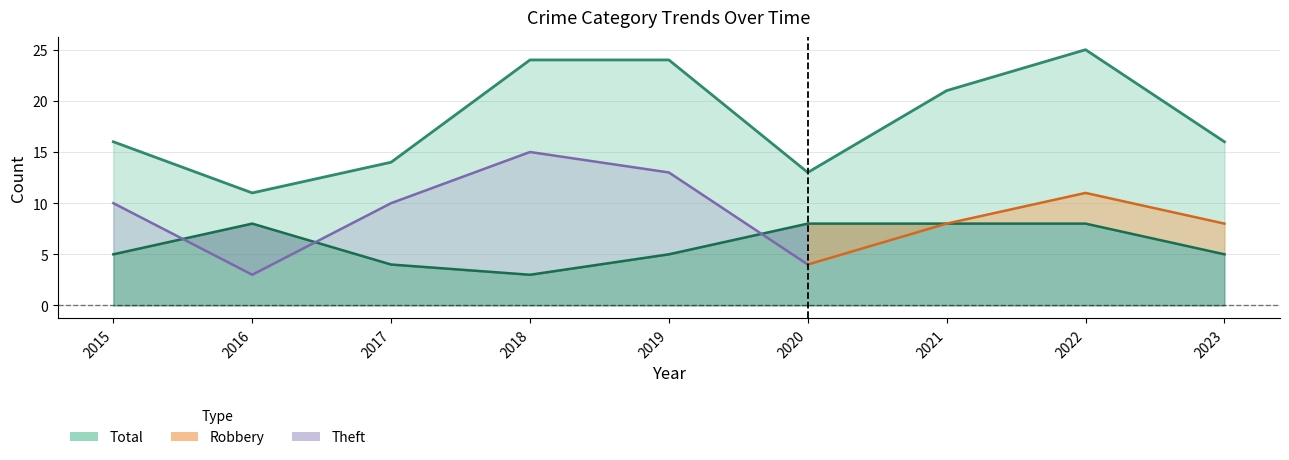

How many interior local valleys does the Robbery series have?

1